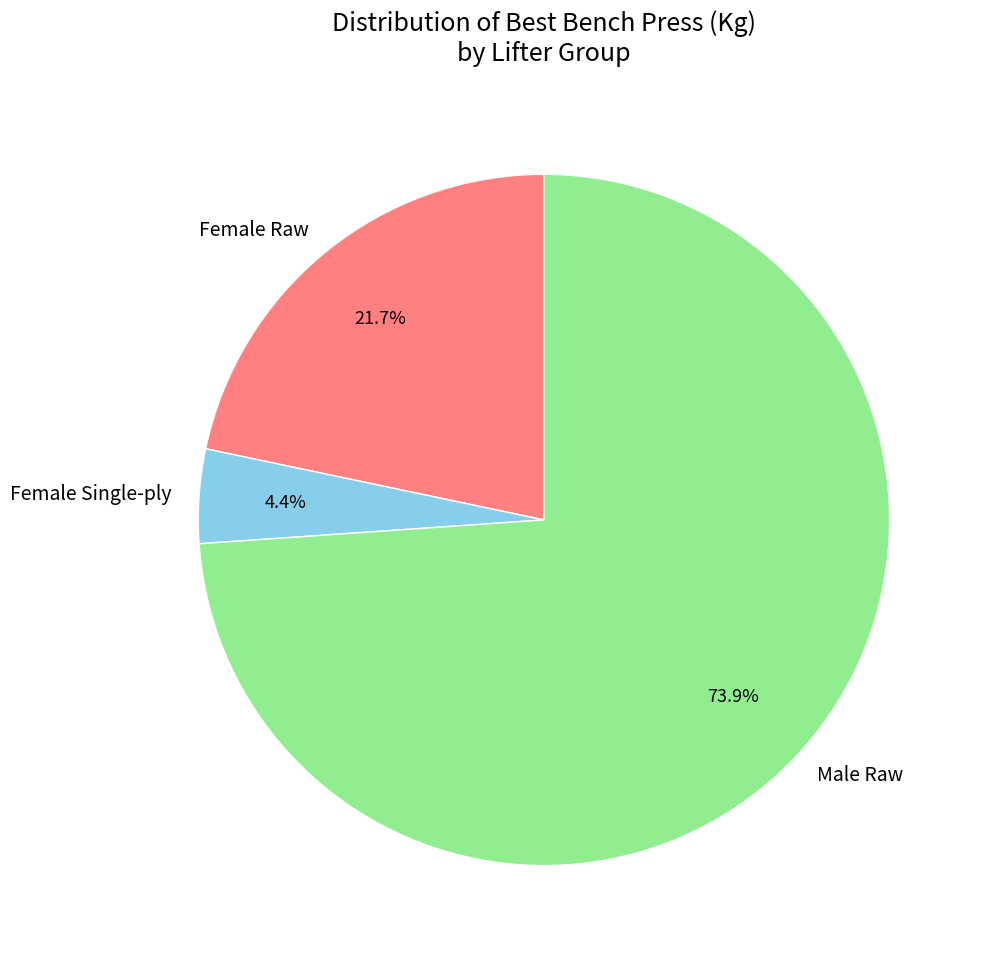

Combined, do Female Single-ply and Male Raw account for over 50%?

Yes